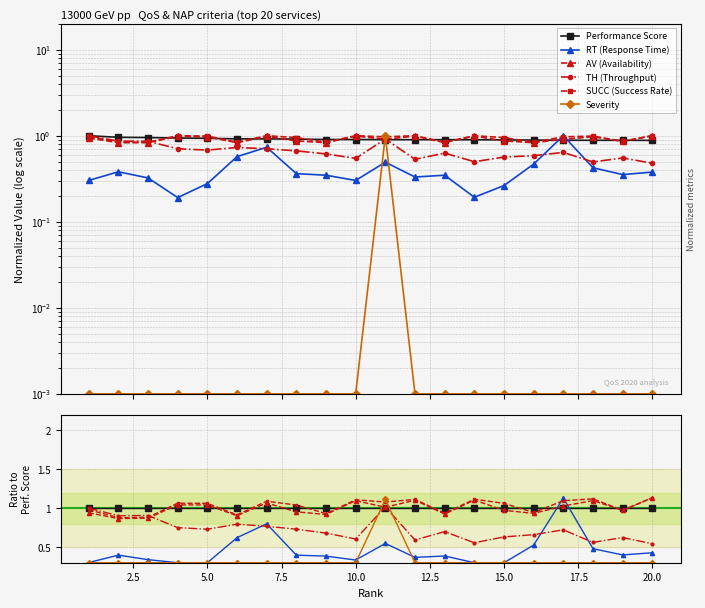

How many lines are shown in the chart?

6